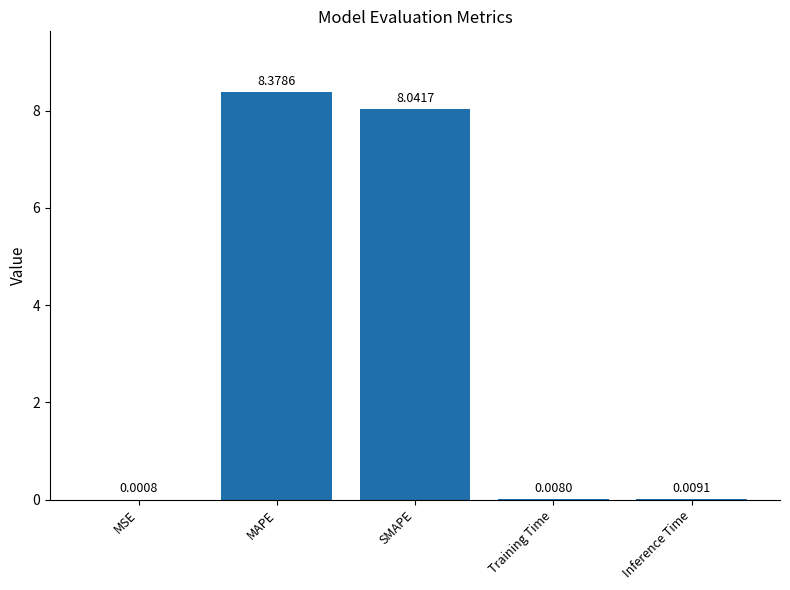

What is the sum of the values at MAPE and SMAPE?

16.4